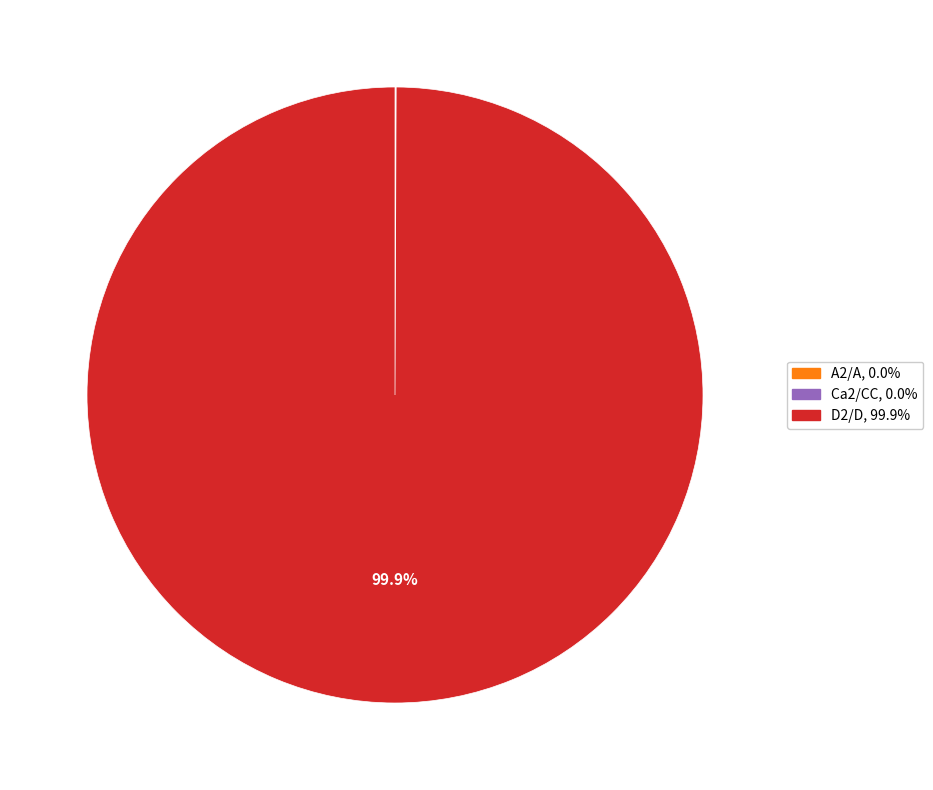

Is there any slice that represents more than half of the pie?

Yes